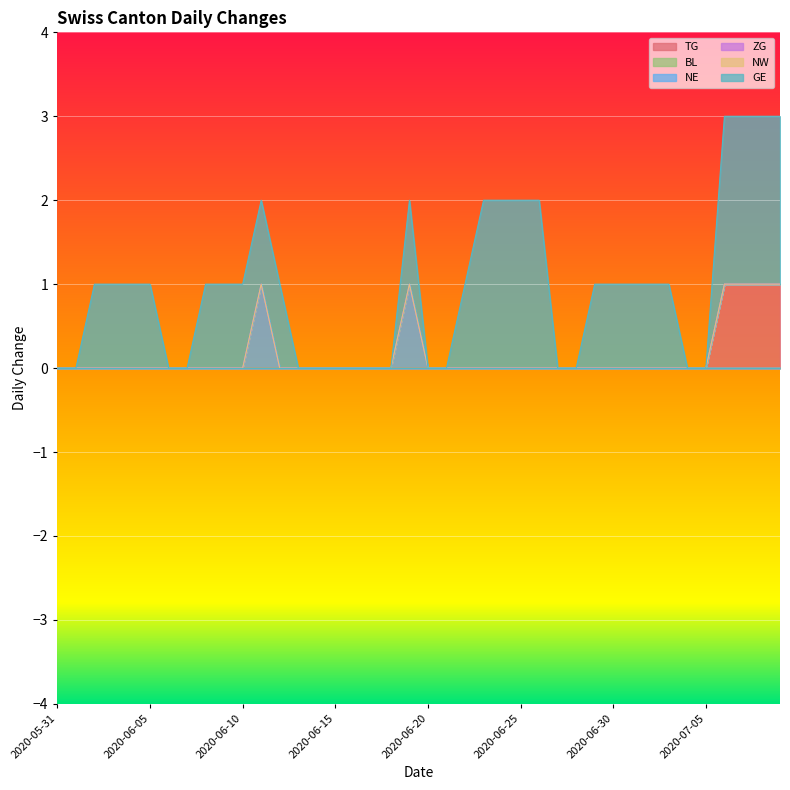

True or false: ZG and NW cross at least once.

False